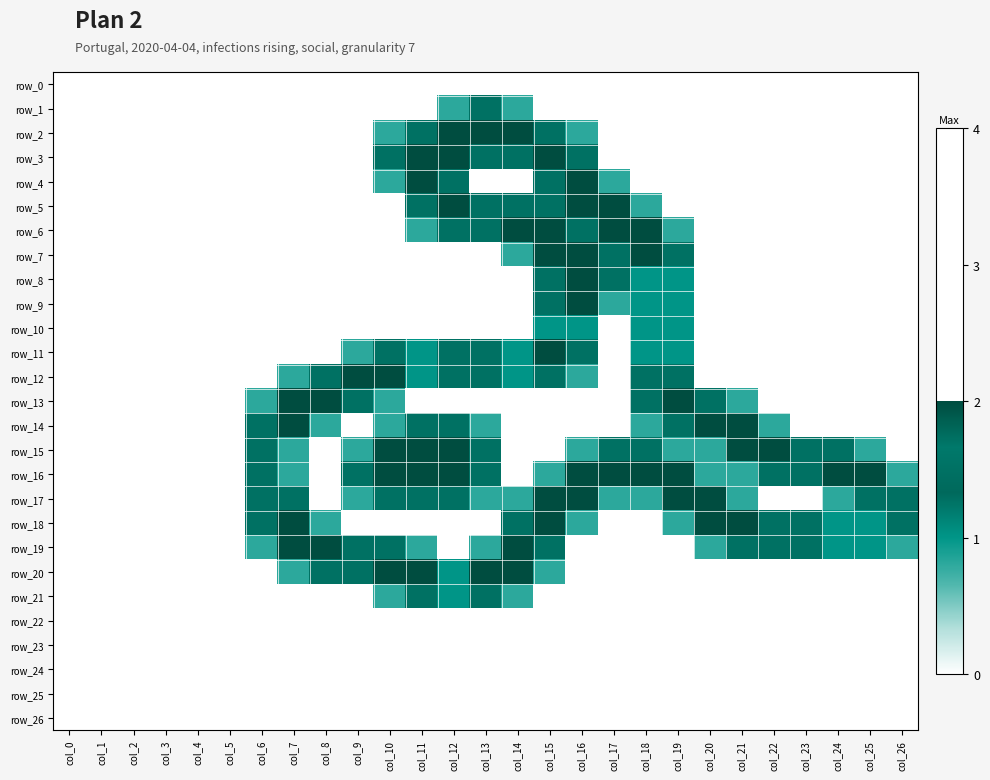

The value of row_8 at col_16 is 2.0. True or false?

True